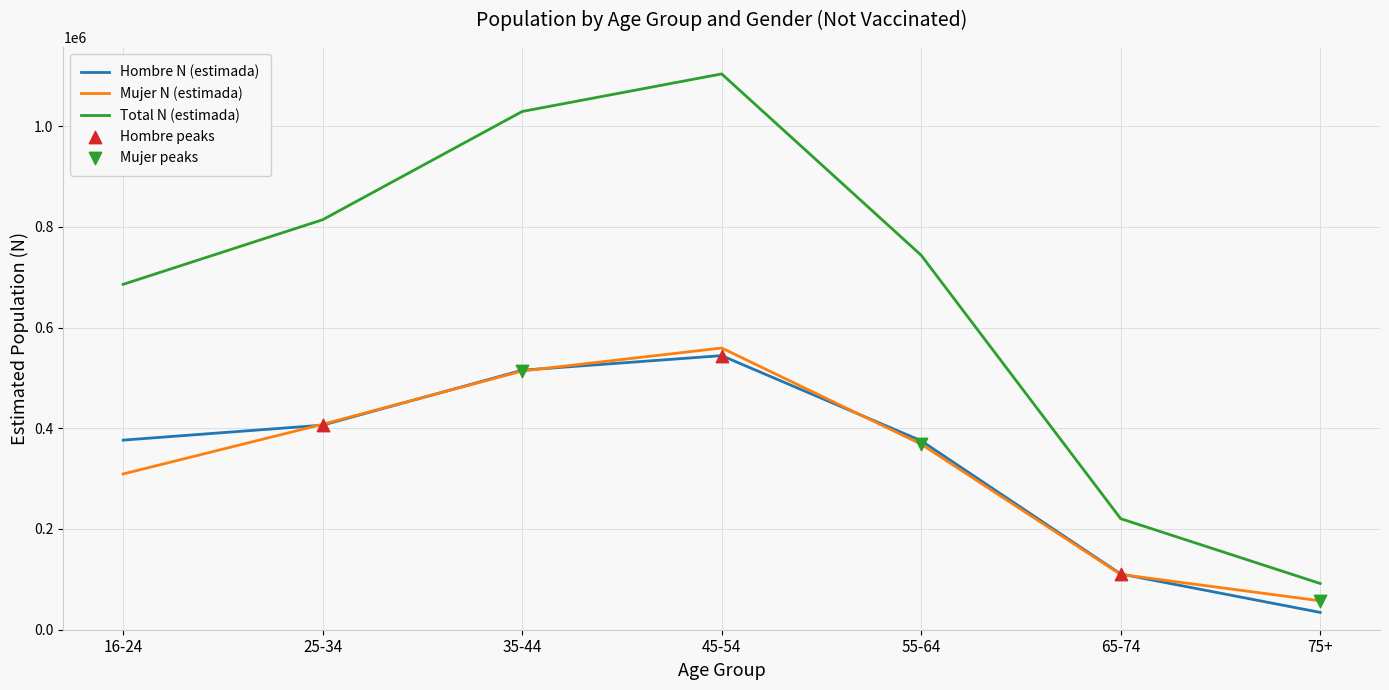

Which series has the largest total across all categories?

Total N (estimada)